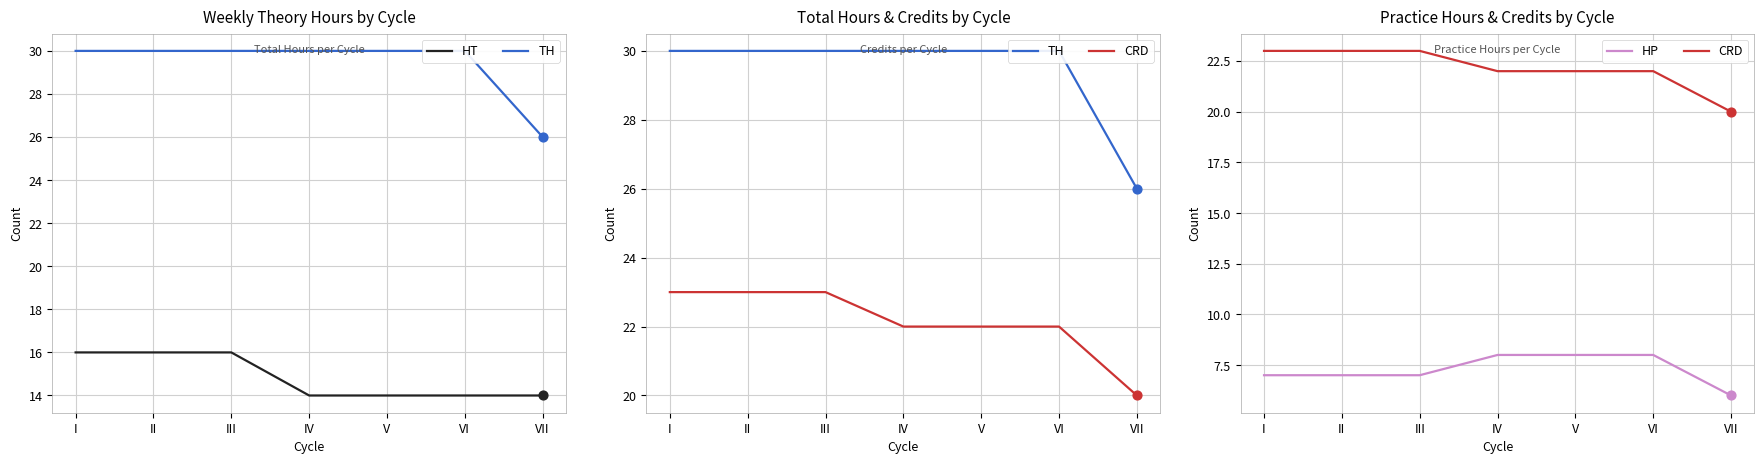

Which series has the largest total across all categories?

TH